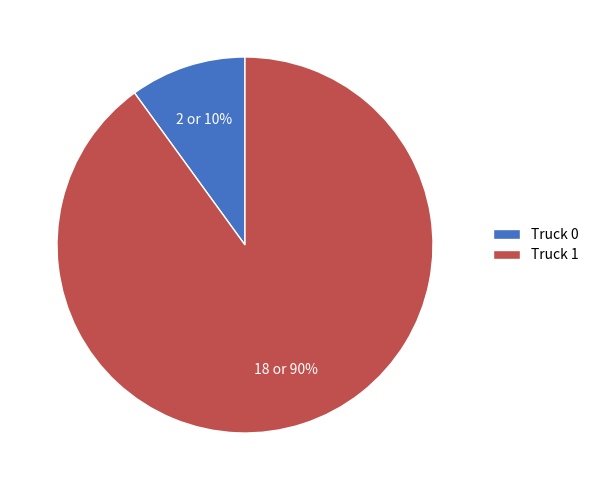

What is the ratio of the value at Truck 1 to the value at Truck 0?

9.0